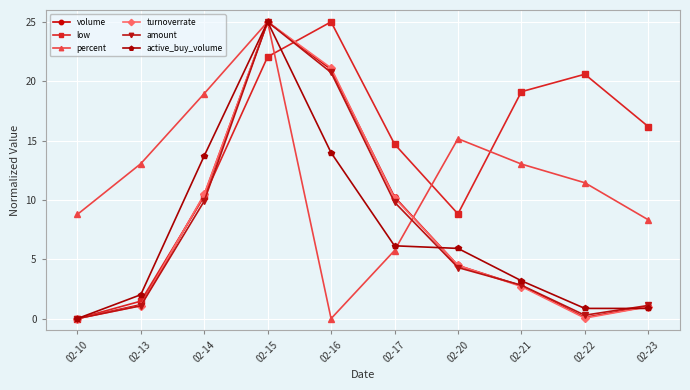

How many interior local valleys does the low series have?

1